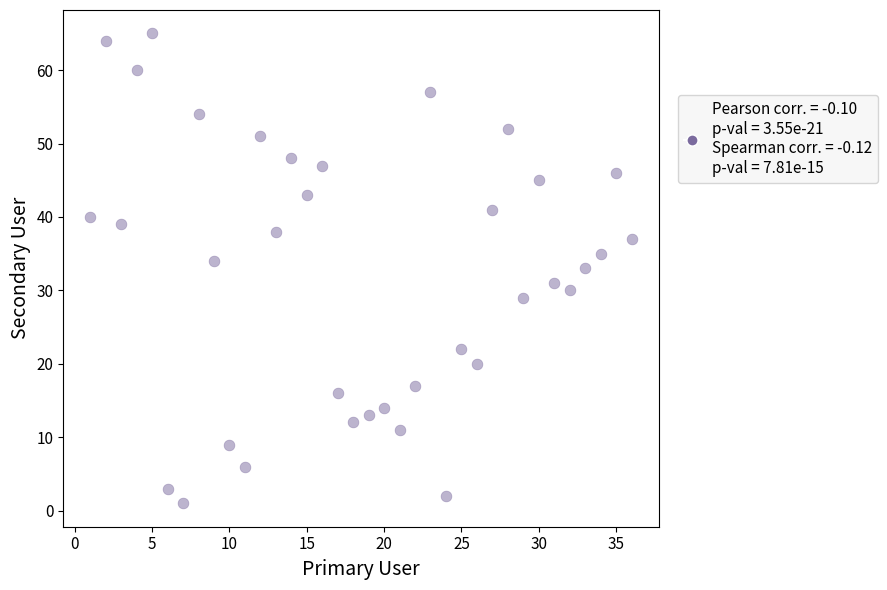

What is the range of X values (max minus min)?

35